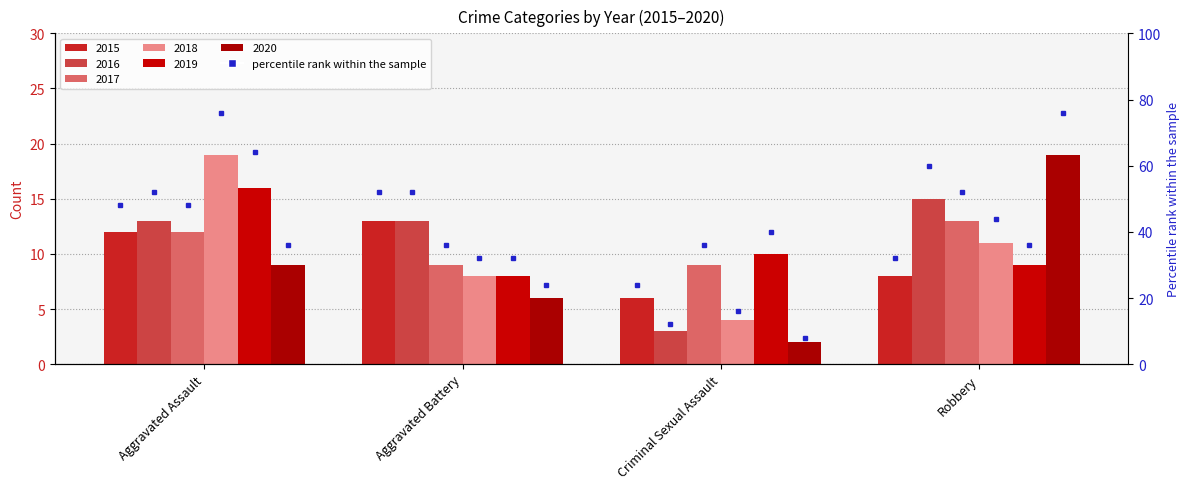

What is the ratio of the value at Aggravated Assault to the value at Robbery?

1.5